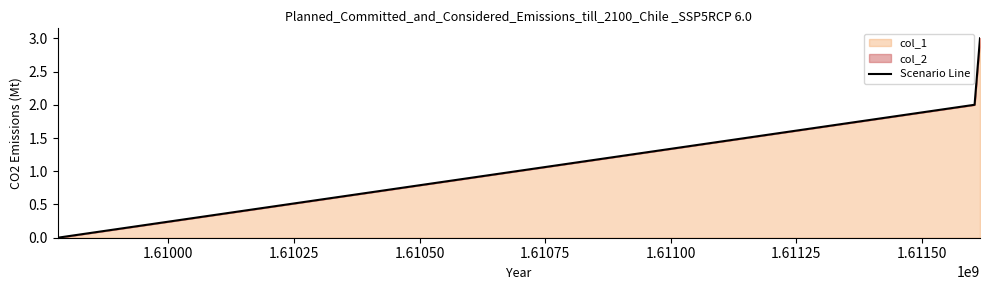

What is the maximum value shown in the chart?

3